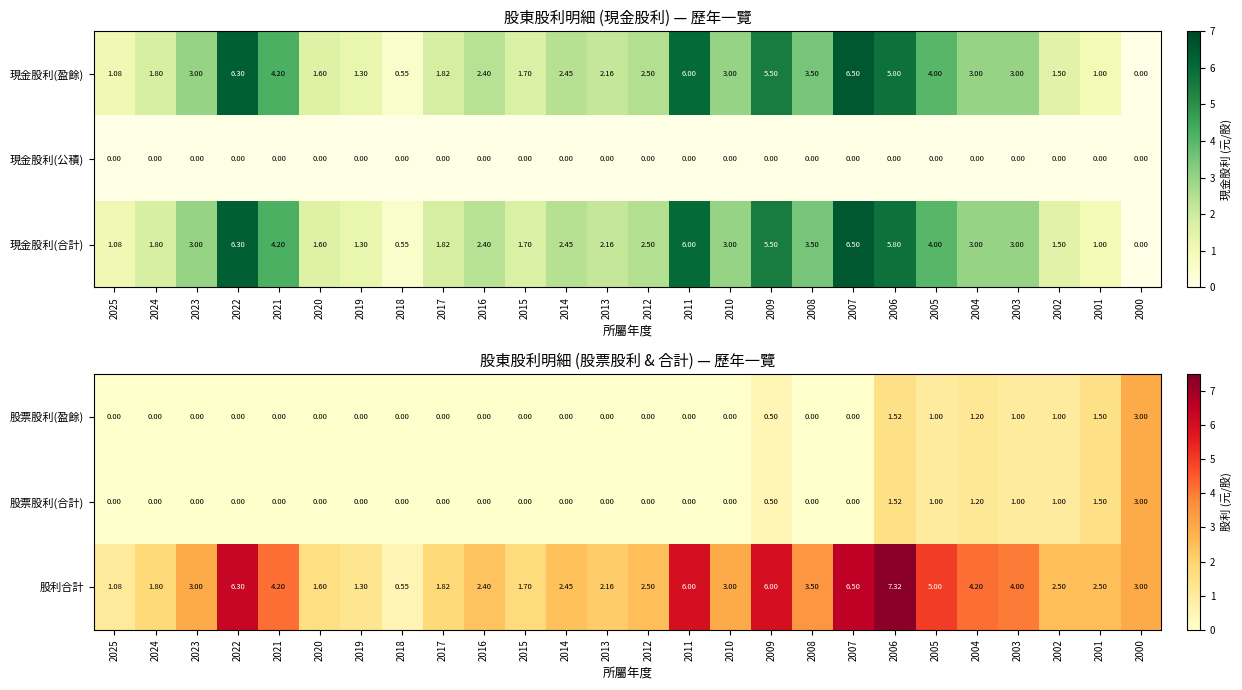

The value of 股利合計 at 2022 is 6.3. True or false?

True